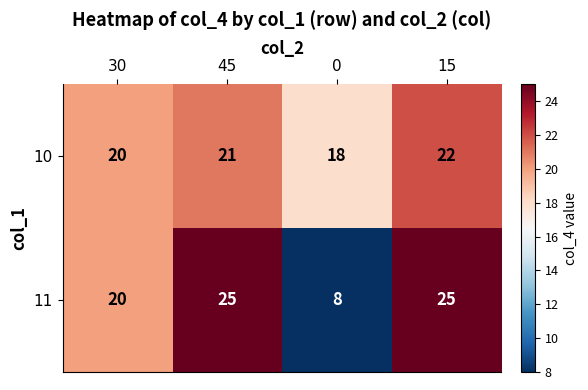

Is it true that 11 equals 42 at 45?

False